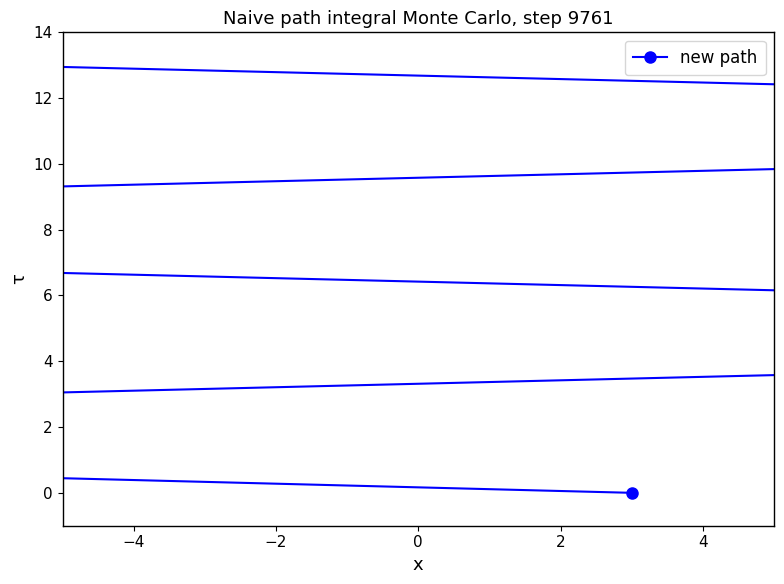

What is the sum of all values?

91